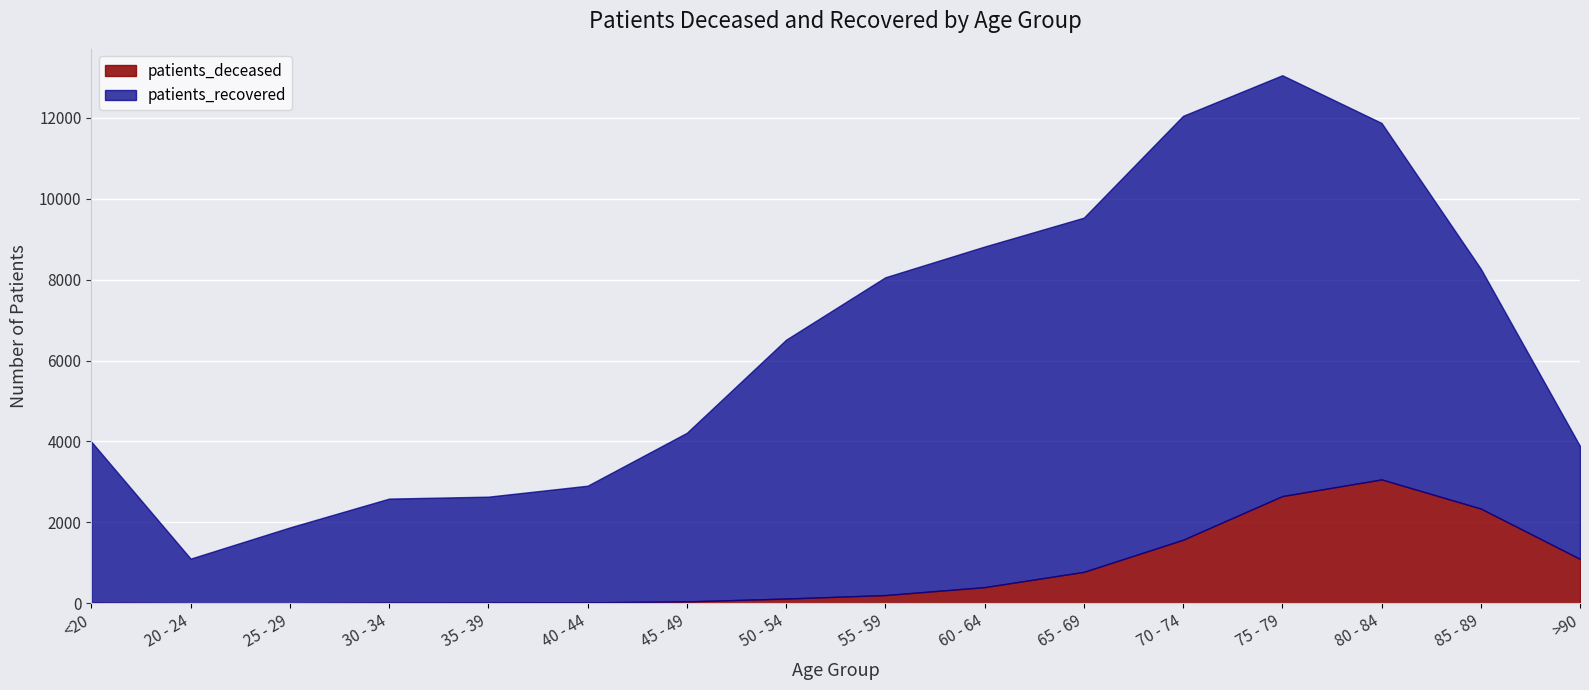

The patients_deceased series shows 14 at <20. True or false?

True